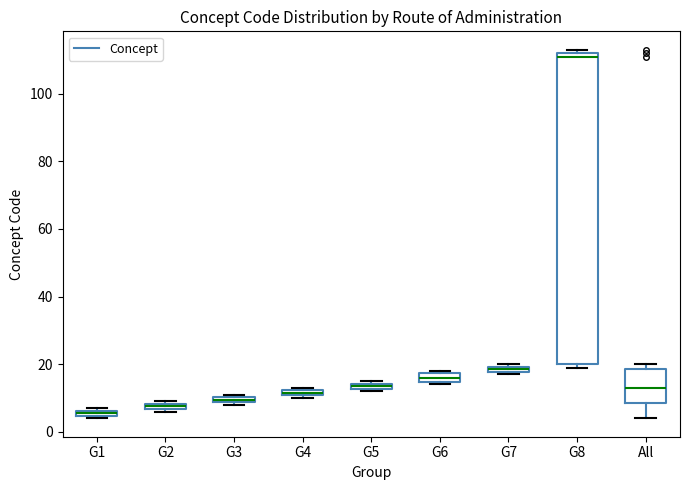

Comparing the boxes themselves (not the whiskers), which one is the tallest?

G8